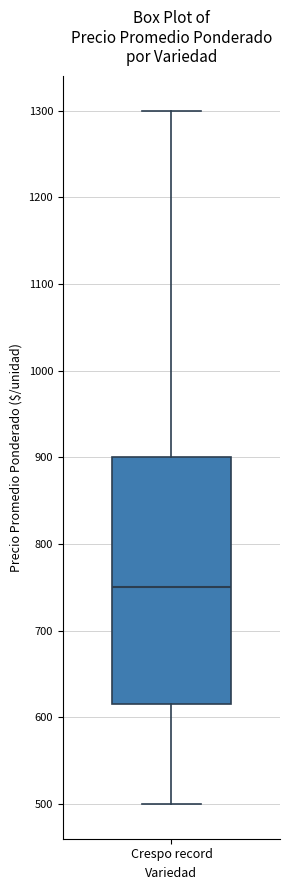

Where does the lower whisker of the box for Crespo record end on the y-axis? The values are not printed on the chart, so give them approximately, as read against the axis.

500